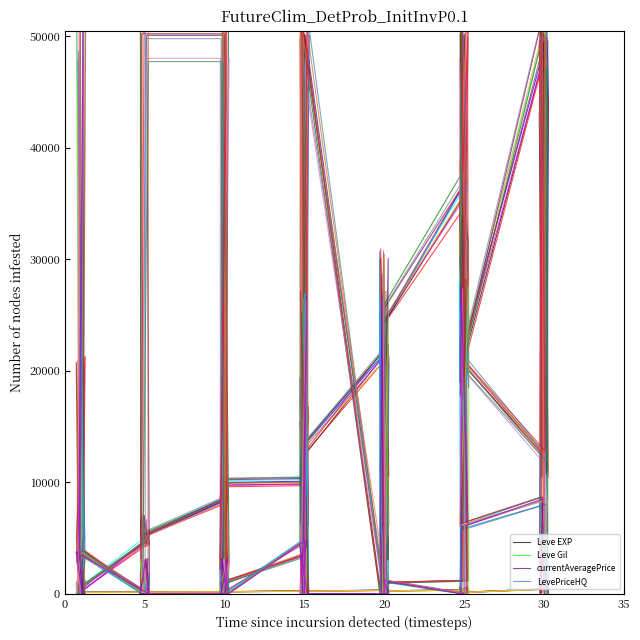

What is the difference between the currentAveragePrice values at 0 and 12?

50090.3